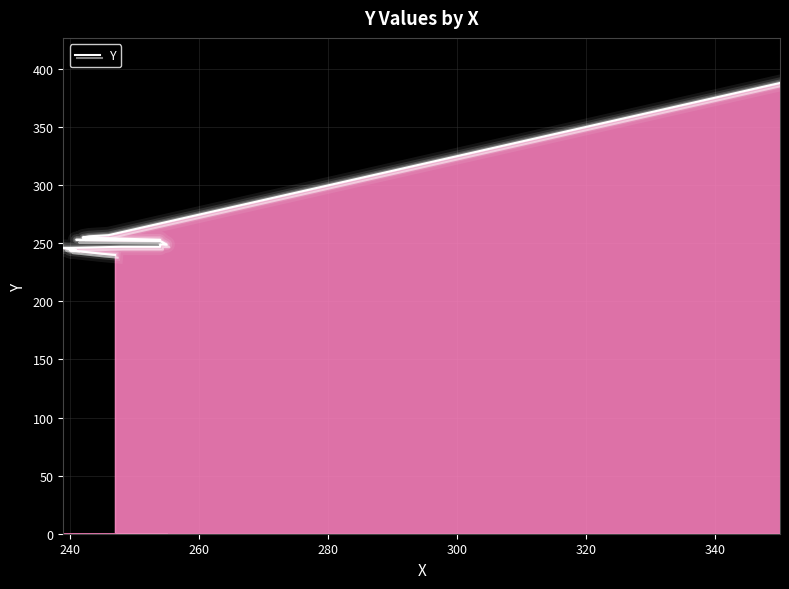

Read the value at 240.

241